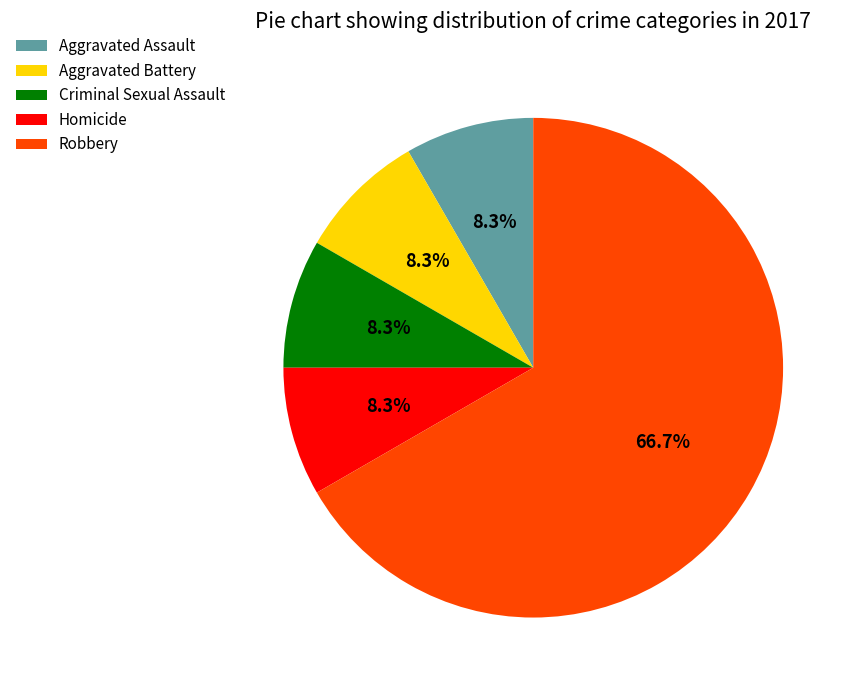

What is the largest slice in the pie chart?

Robbery